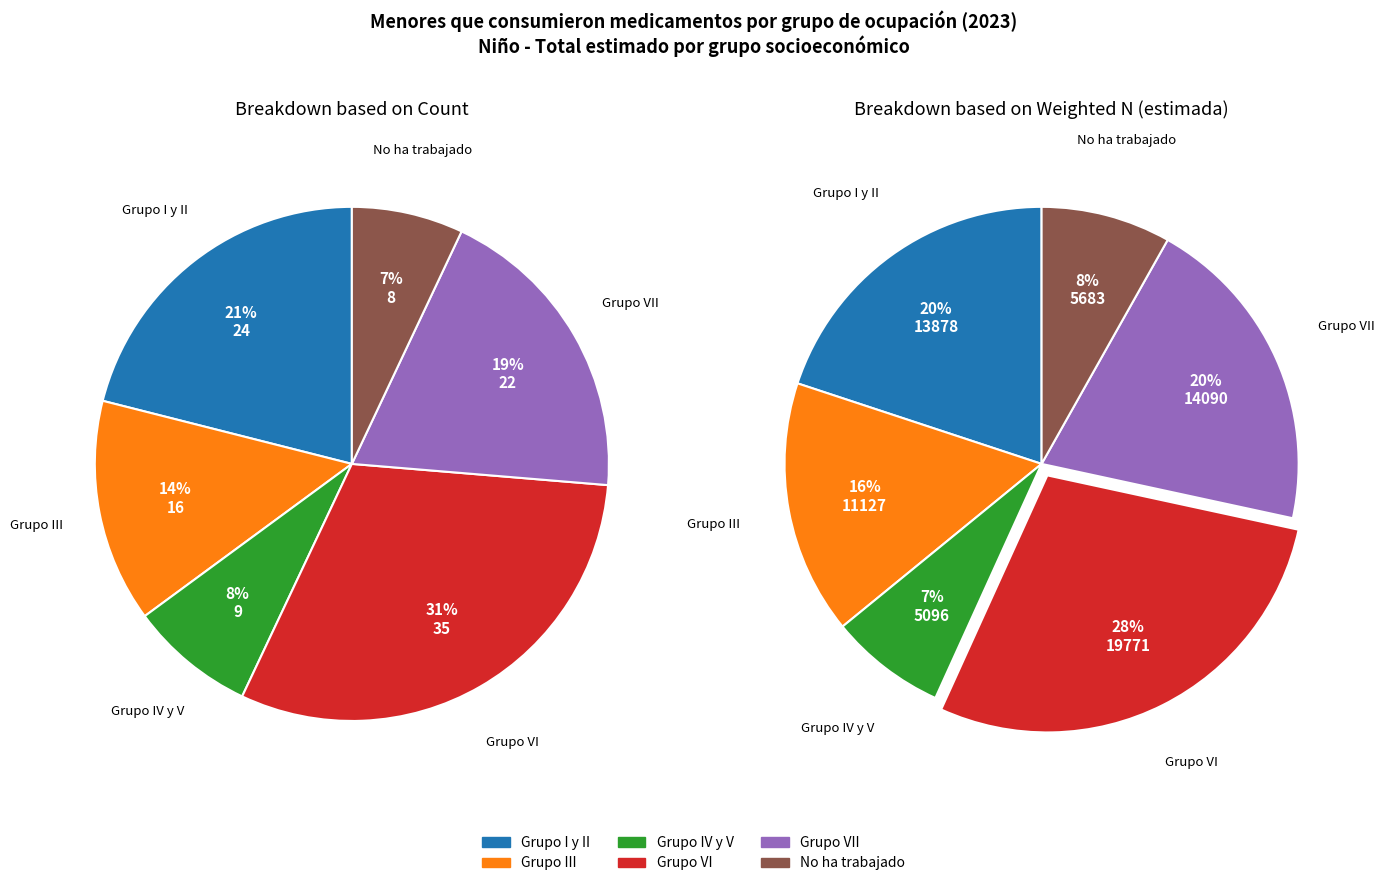

Is it true that Grupo I y II is 30% of the pie?

False